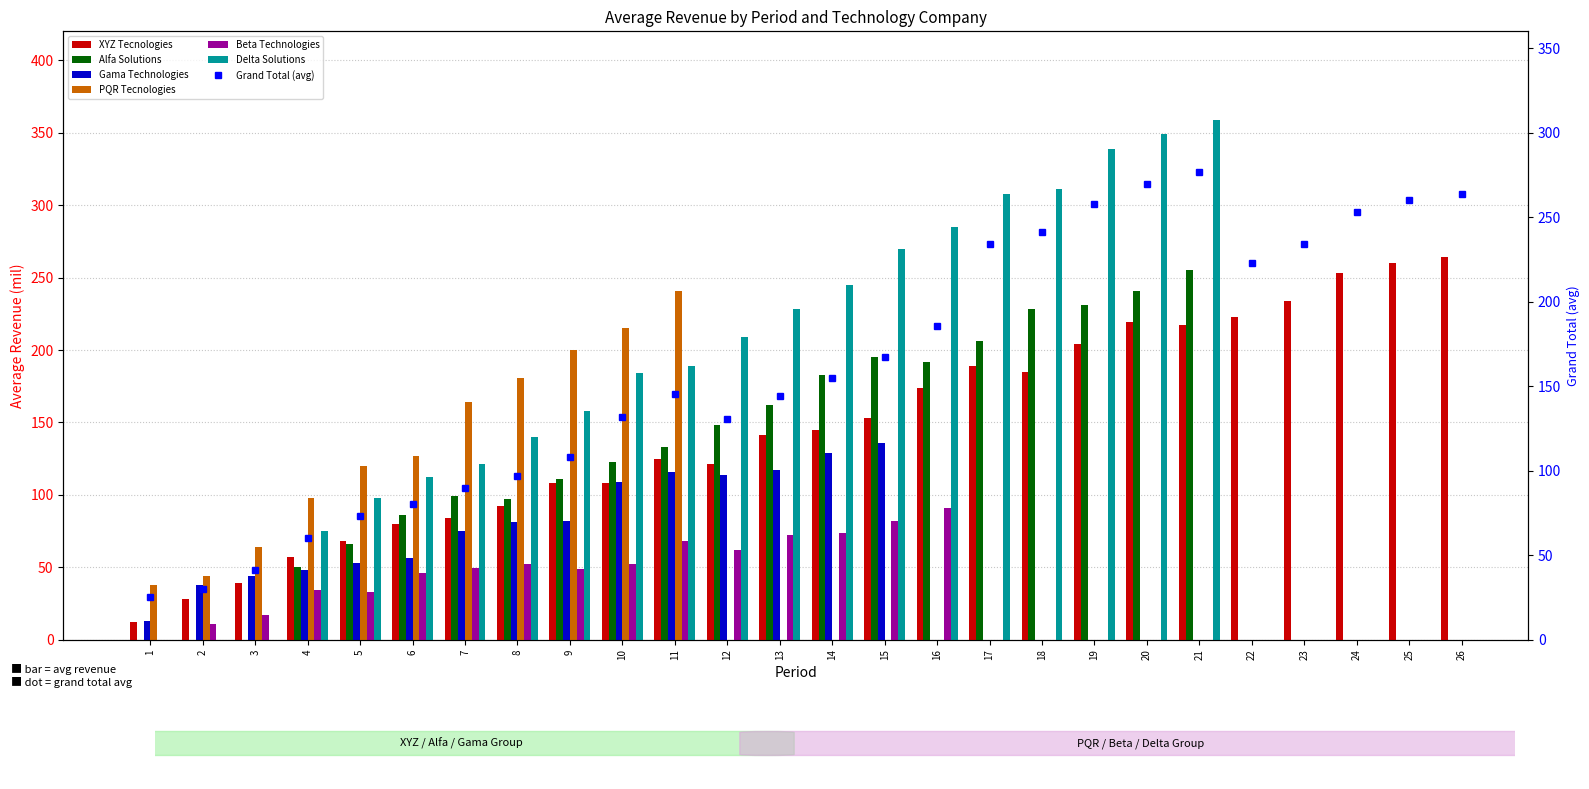

What is the average value?

160.7